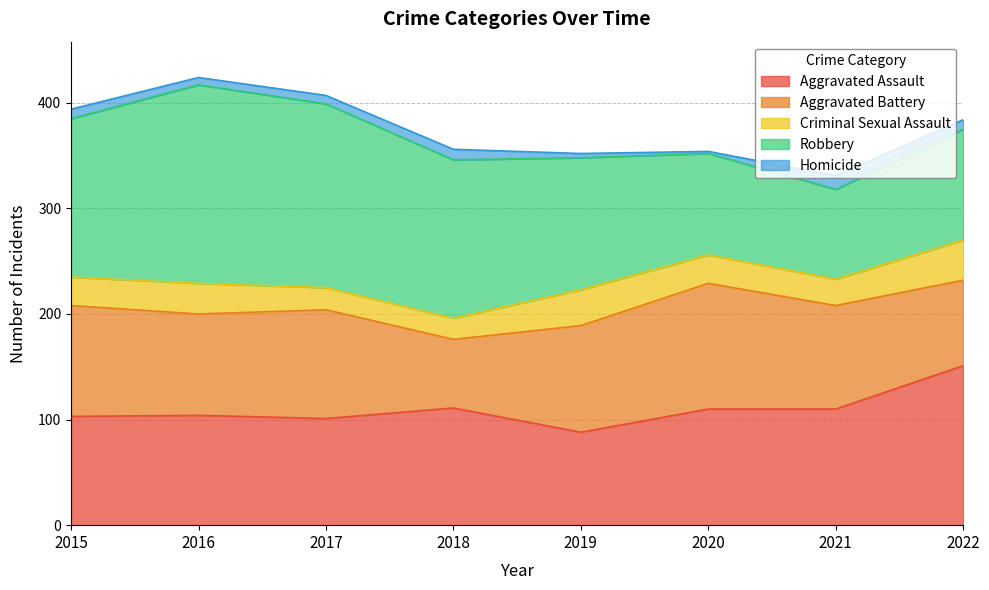

What is the difference between the second highest and minimum values in the Aggravated Assault series?

23